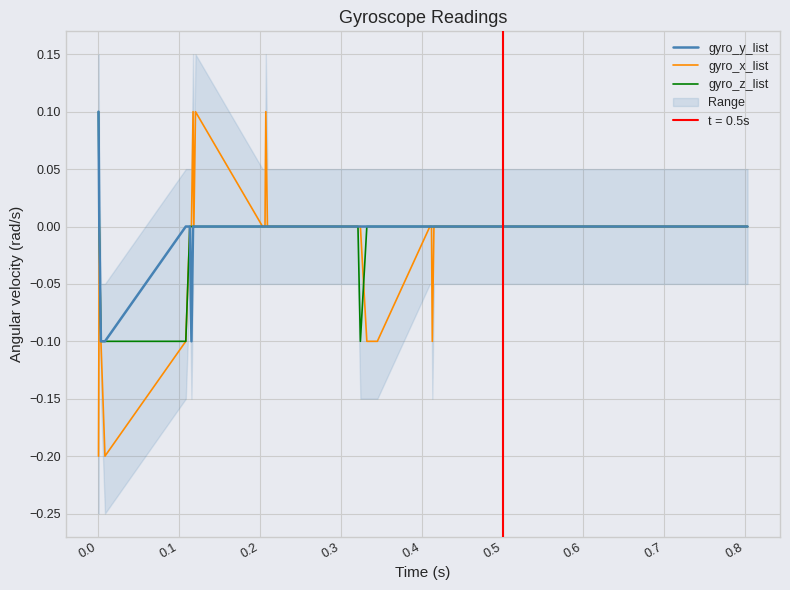

Is it true that gyro_y_list equals 0.1 at 11?

False